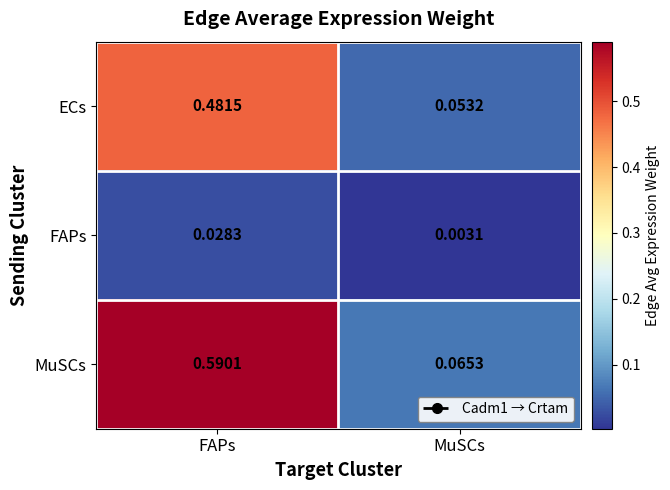

At which label is MuSCs closest to 0?

MuSCs